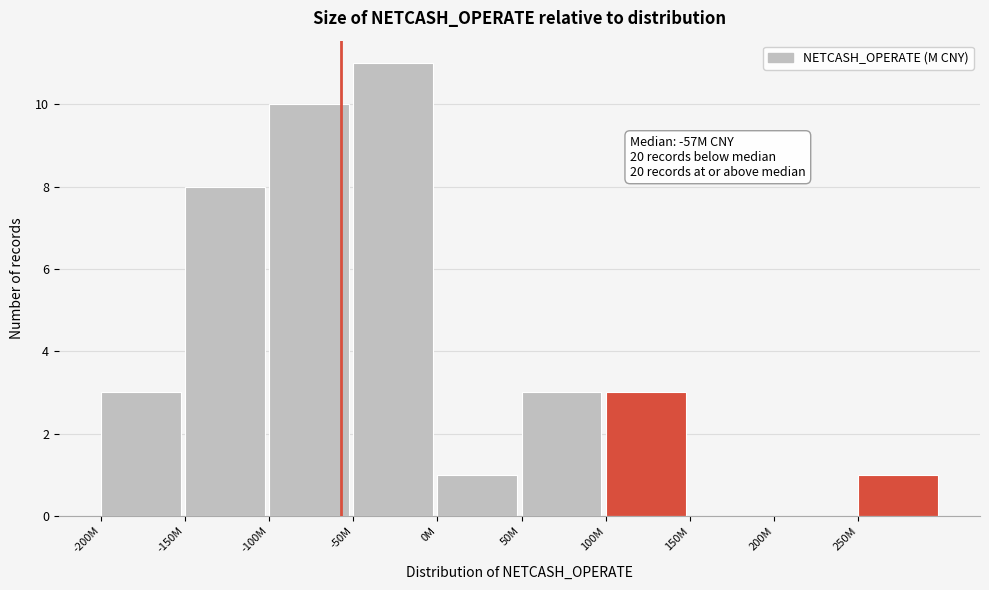

Reading right to left, transcribe all the data shown in this chart.

250M=1	200M=0	150M=0	100M=3	50M=3	0M=1	-50M=11	-100M=10	-150M=8	-200M=3